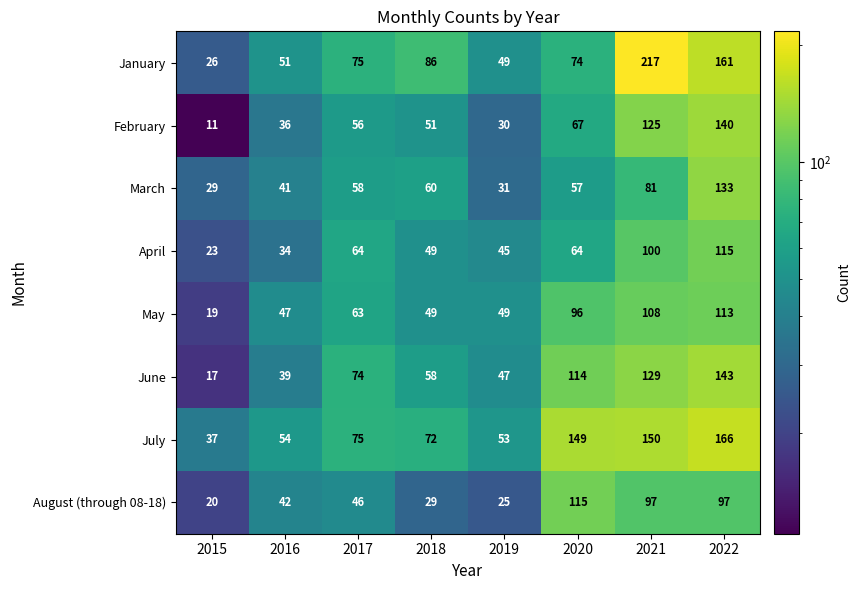

True or false: June has a value of 74 at 2017.

True